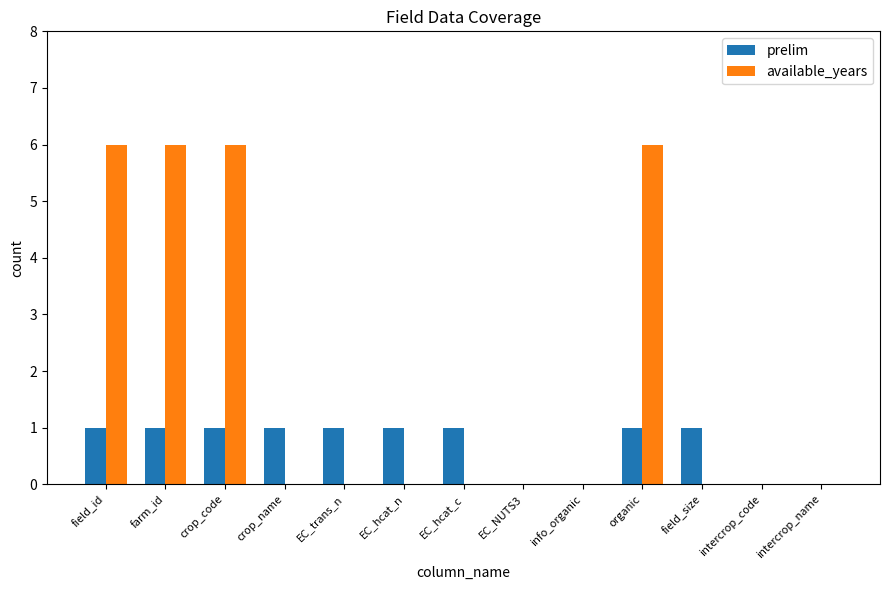

What is the maximum value for prelim?

1